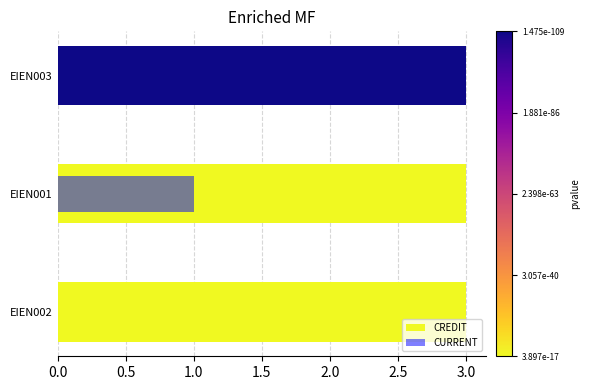

Which series has the widest spread of values?

CURRENT